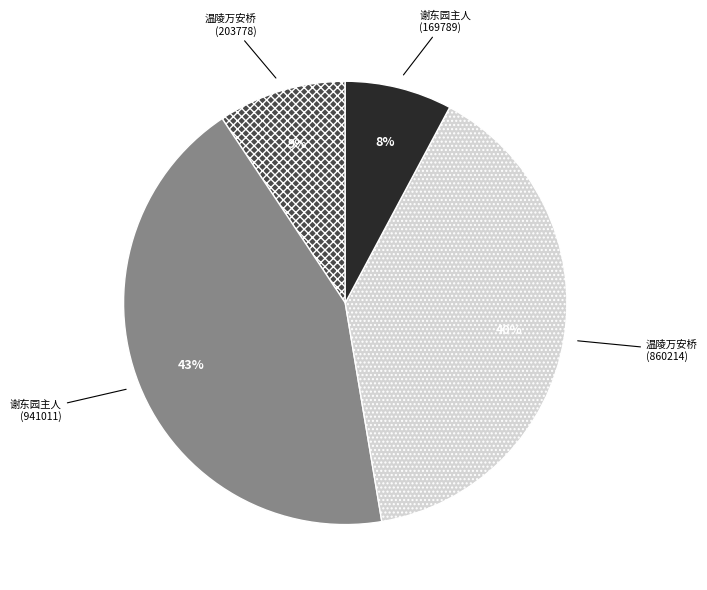

Is there any slice that represents more than half of the pie?

No